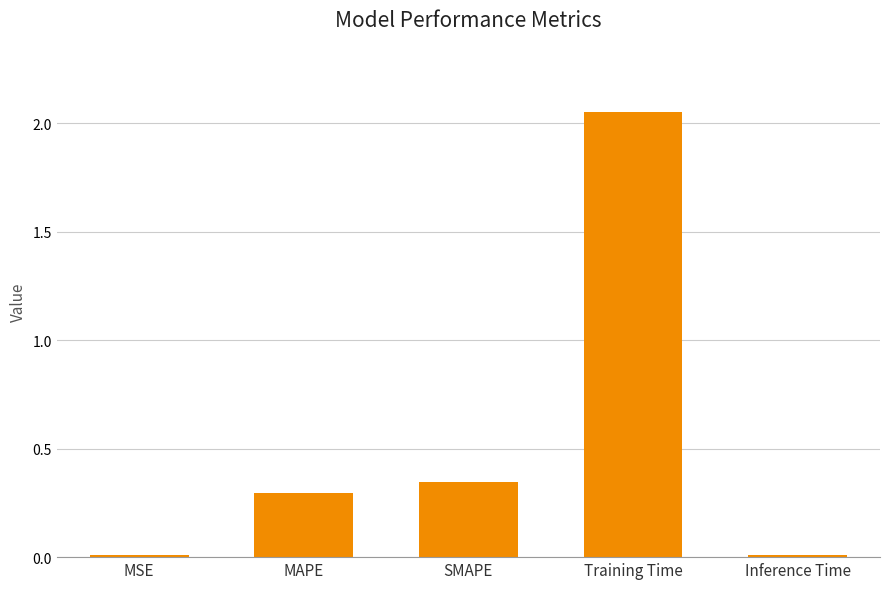

Does the chart contain stacked bars?

No